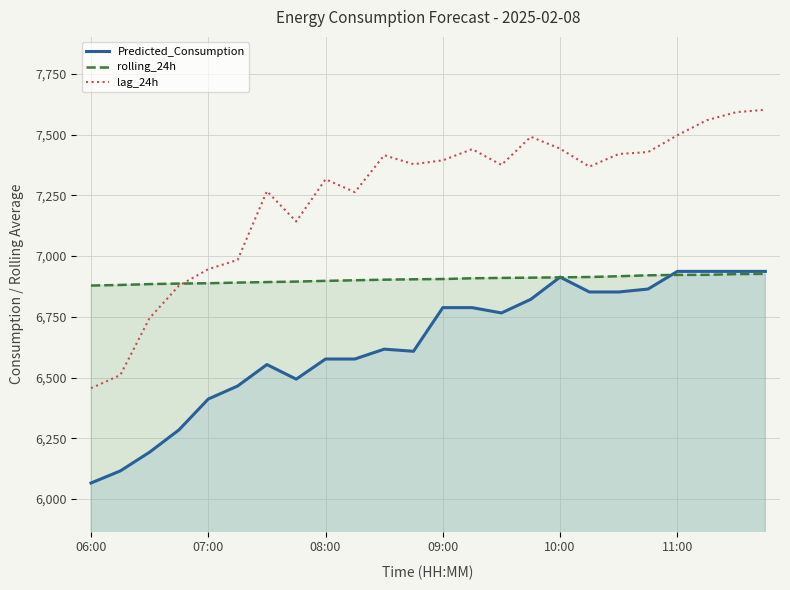

Where is the first local maximum for lag_24h?

6